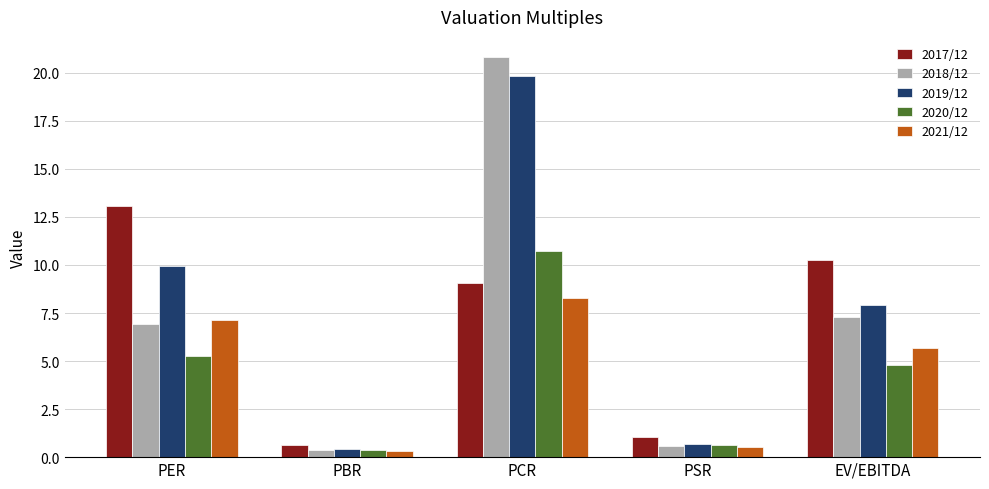

Where does the 2018/12 series first go above 6?

PER